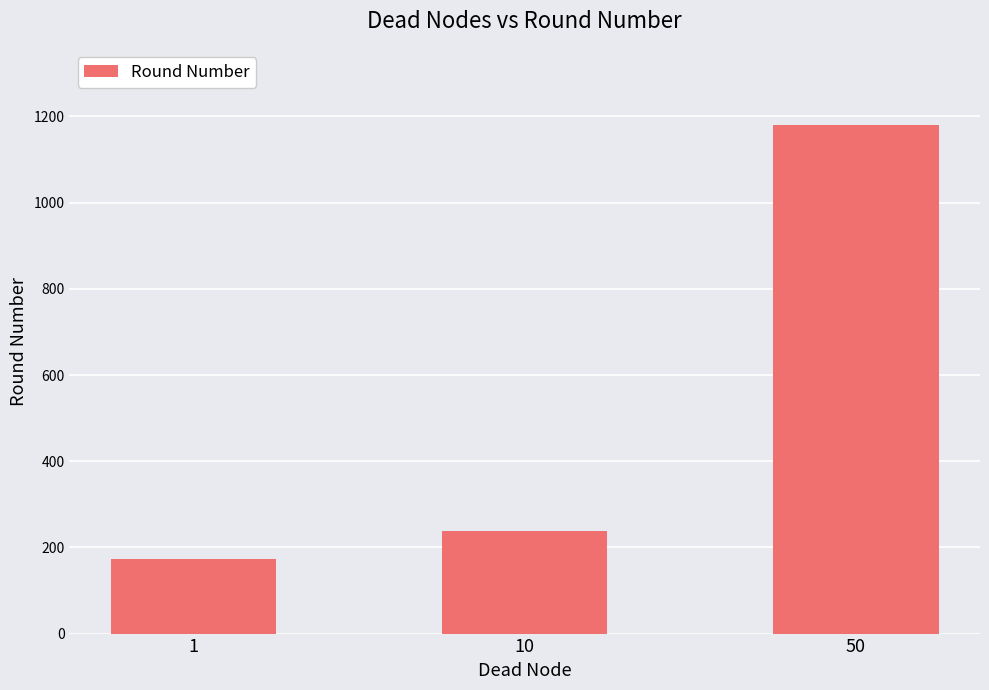

Reading right to left, list all the values displayed in this chart.

50=1180	10=239	1=172